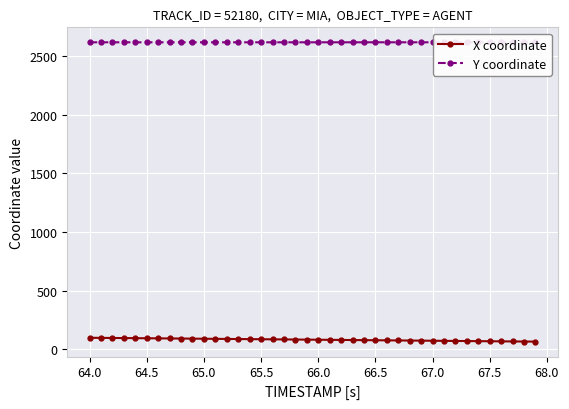

Is it true that X coordinate equals 95.1 at 64.5?

True